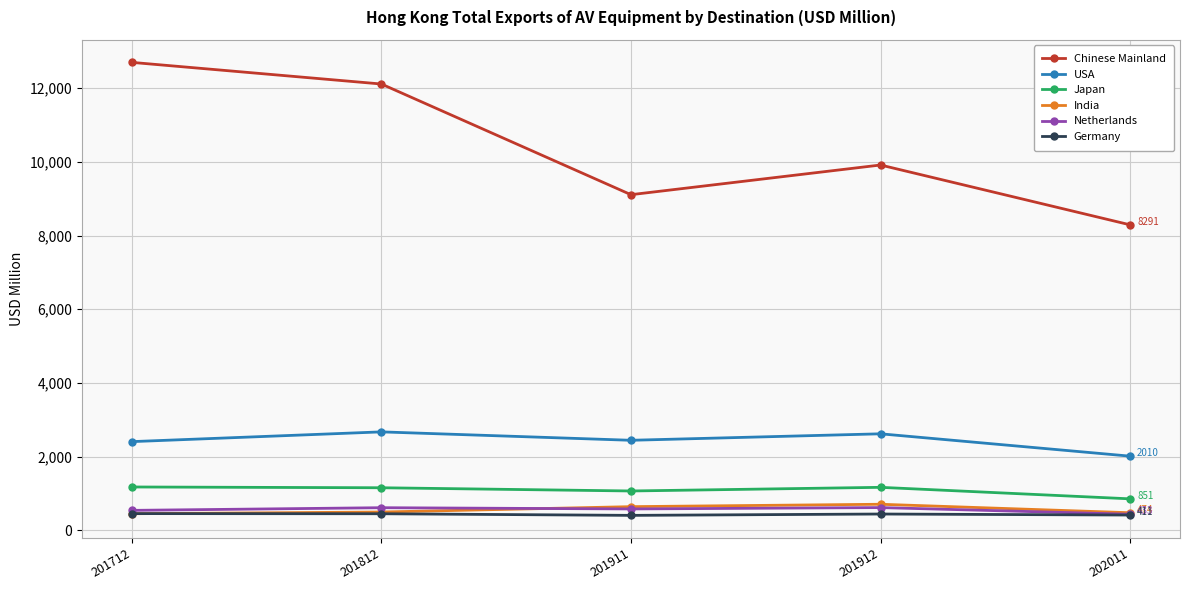

What is the value of the USA point at the 2nd from the left?

2669.2